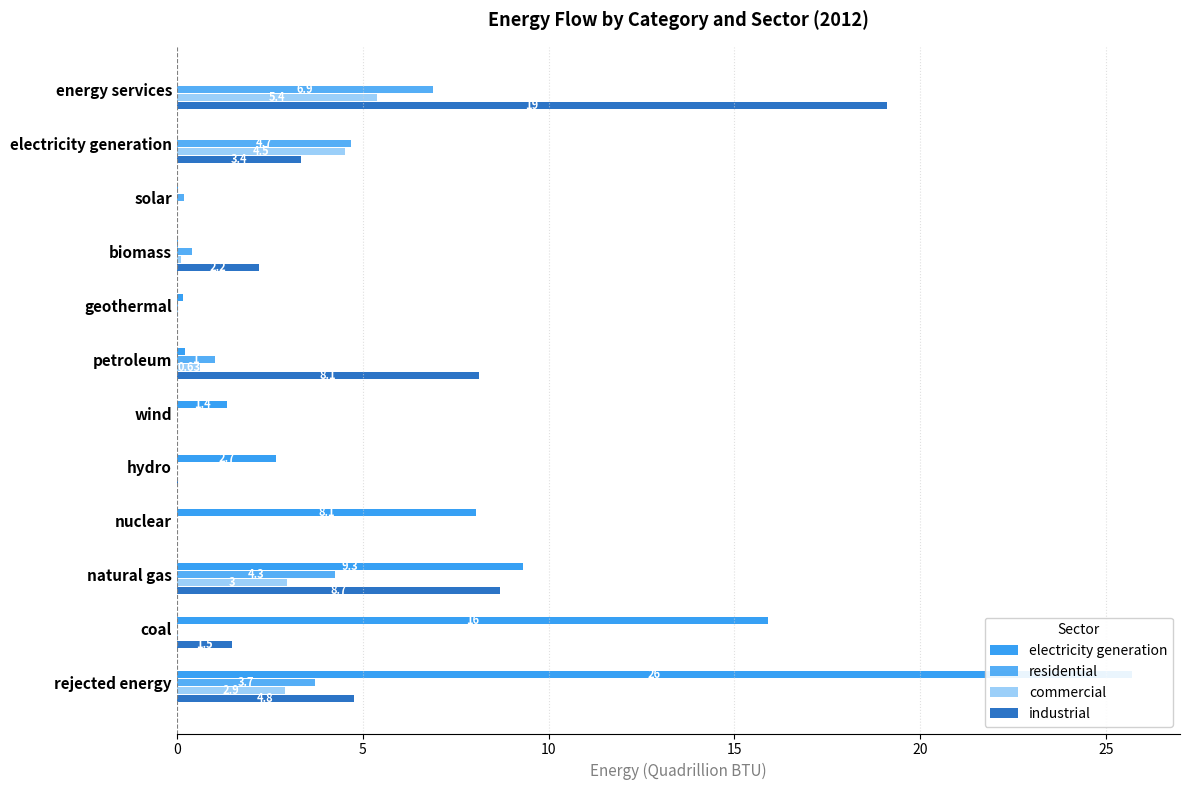

Is the value of residential at electricity generation greater than the value of commercial at geothermal?

Yes